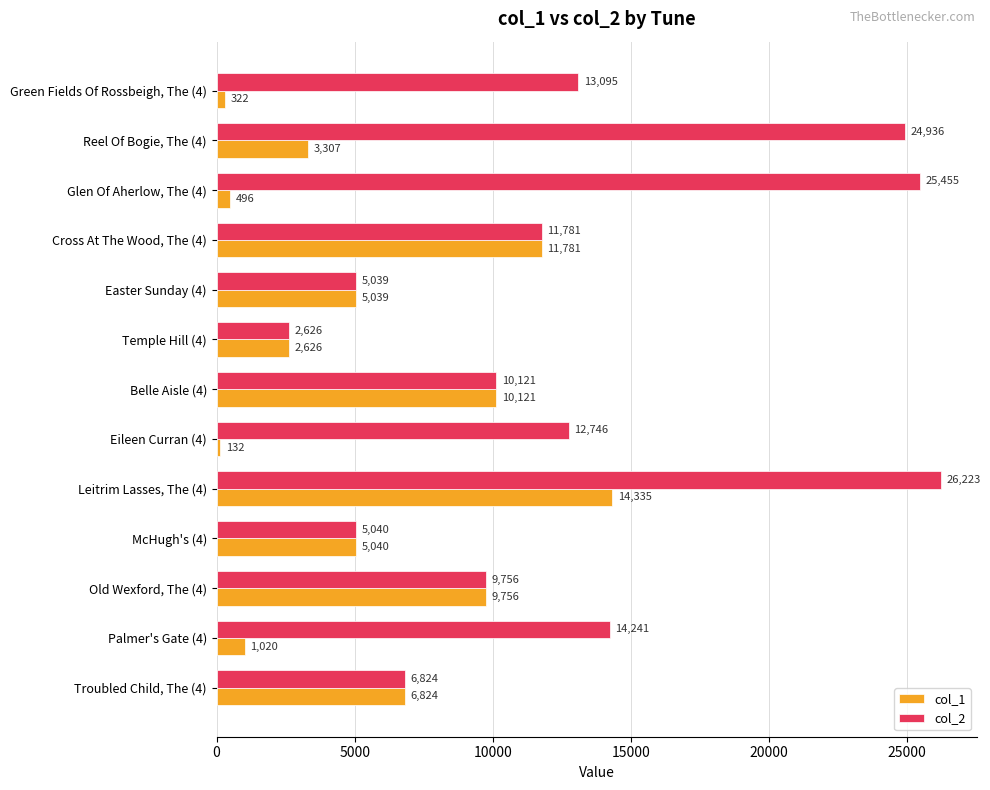

What is the difference between the second highest and second lowest values in the col_1 series?

11459